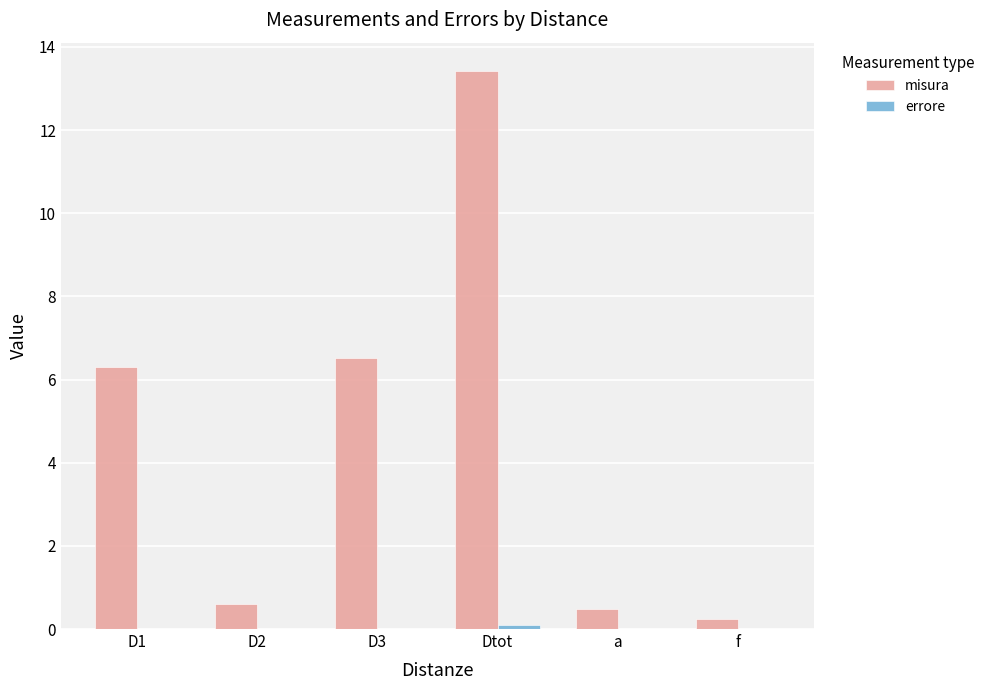

Is it true that misura equals 8.9 at D1?

False